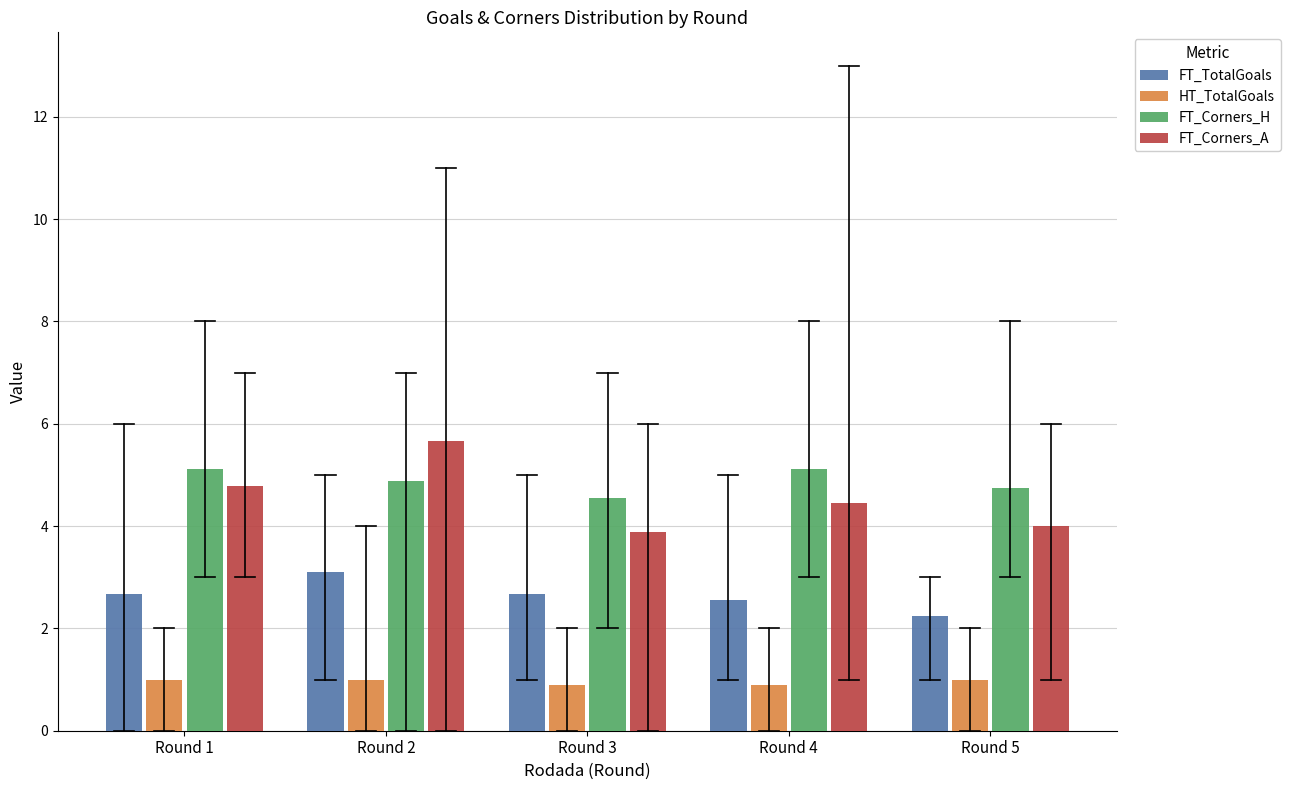

Which series has the largest range (max minus min)?

FT_Corners_A